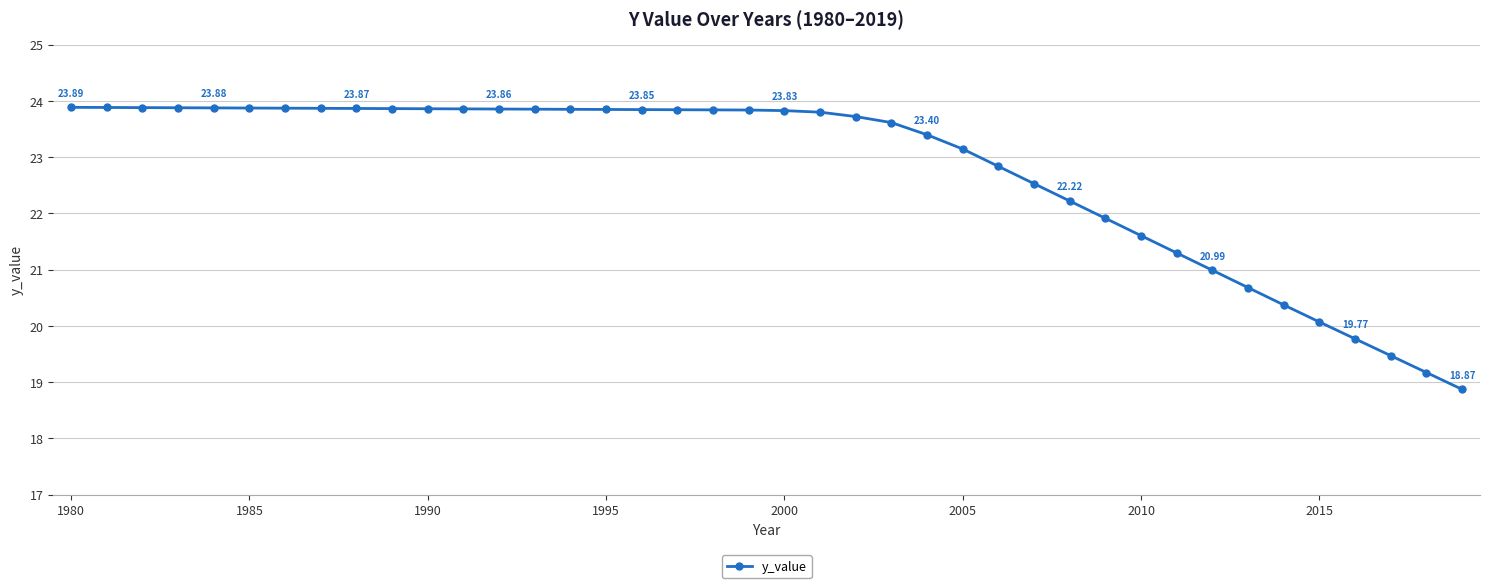

How many data points are less than 23?

14